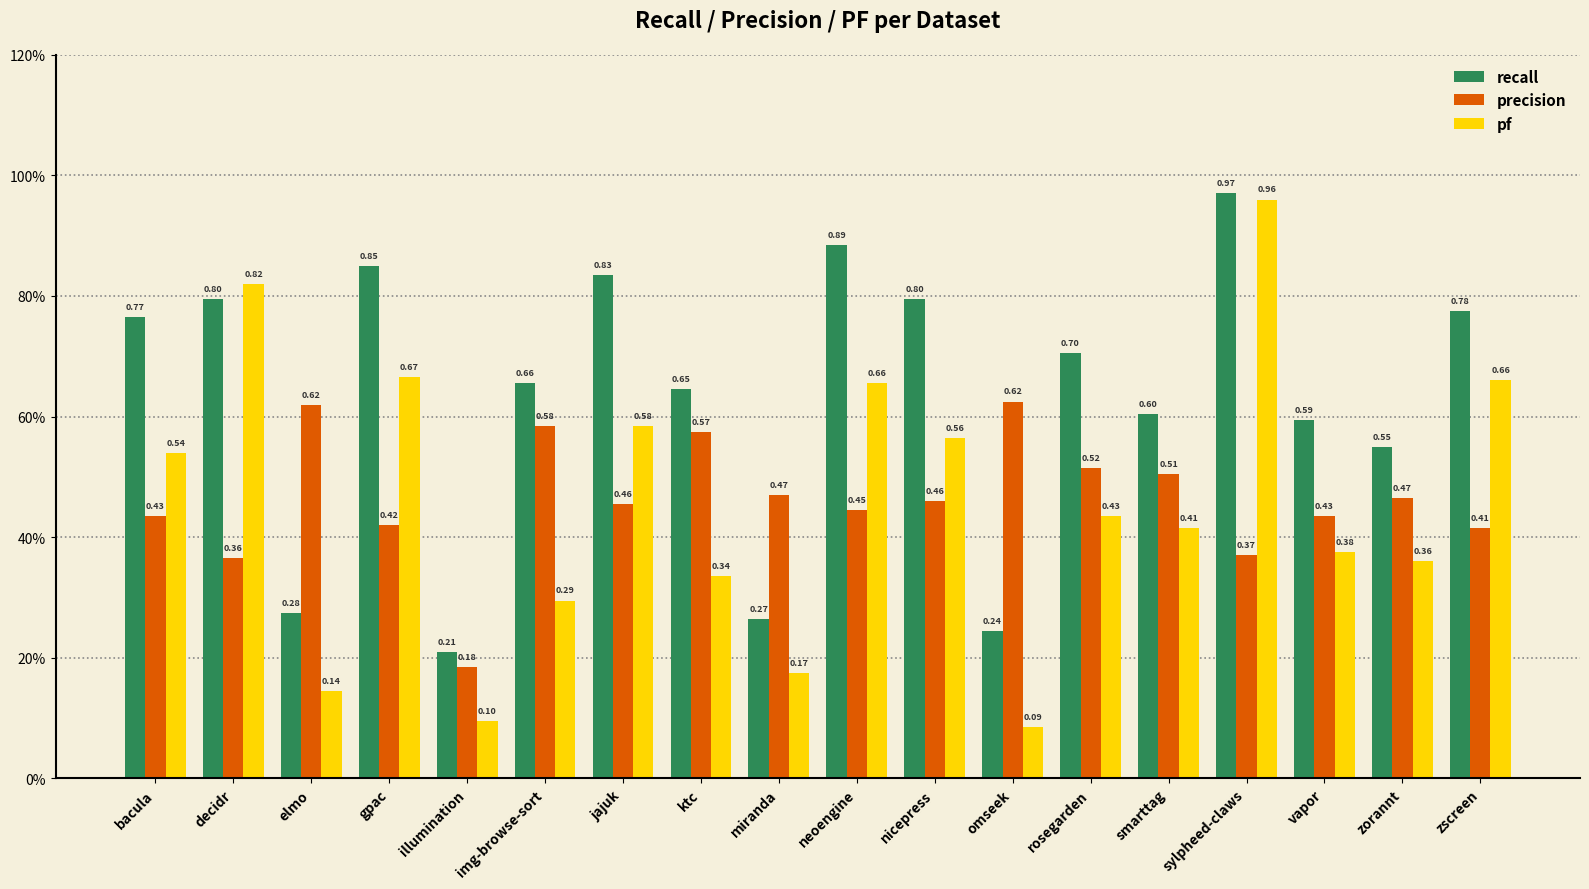

Does the chart contain any negative values?

No